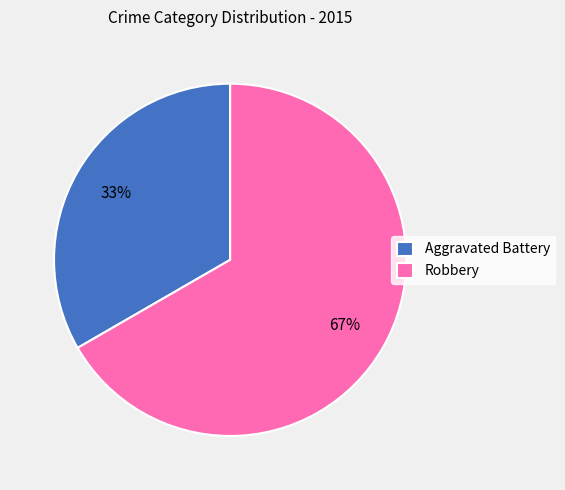

Is the sum of Robbery and Aggravated Battery greater than half?

Yes